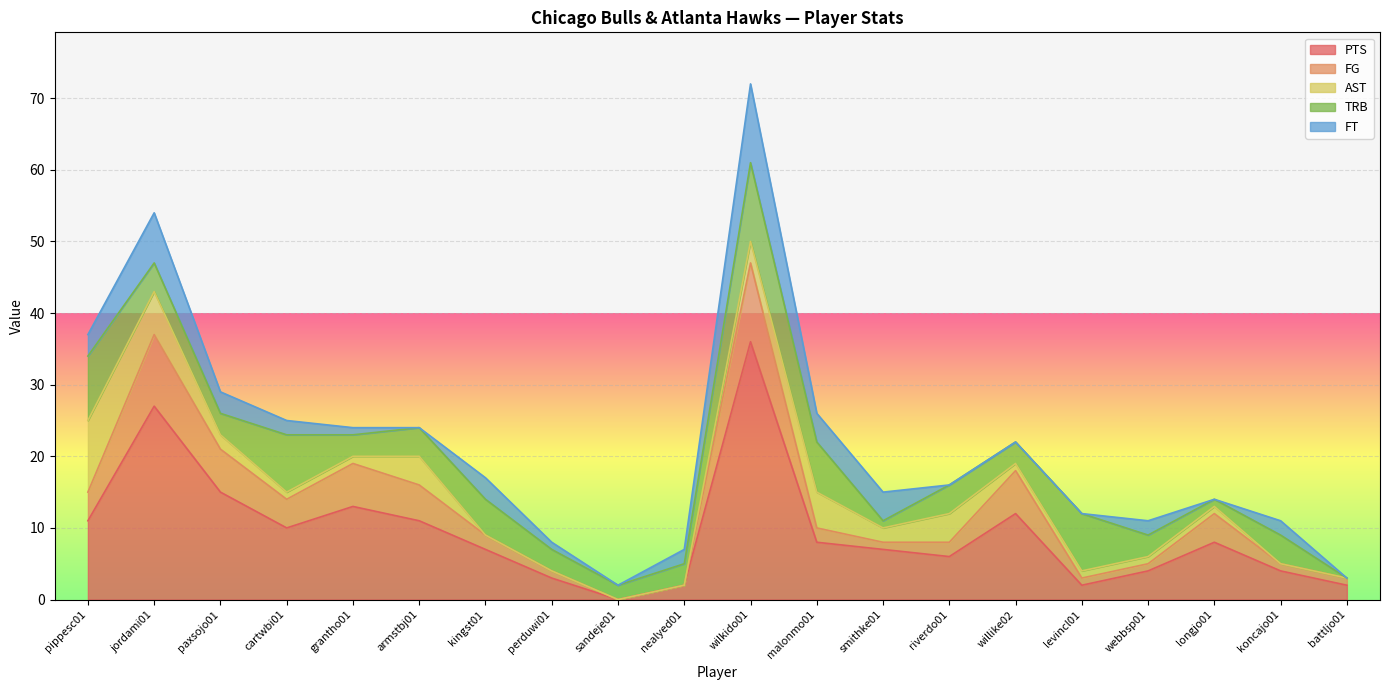

At how many categories does at least one series exceed 18?

2